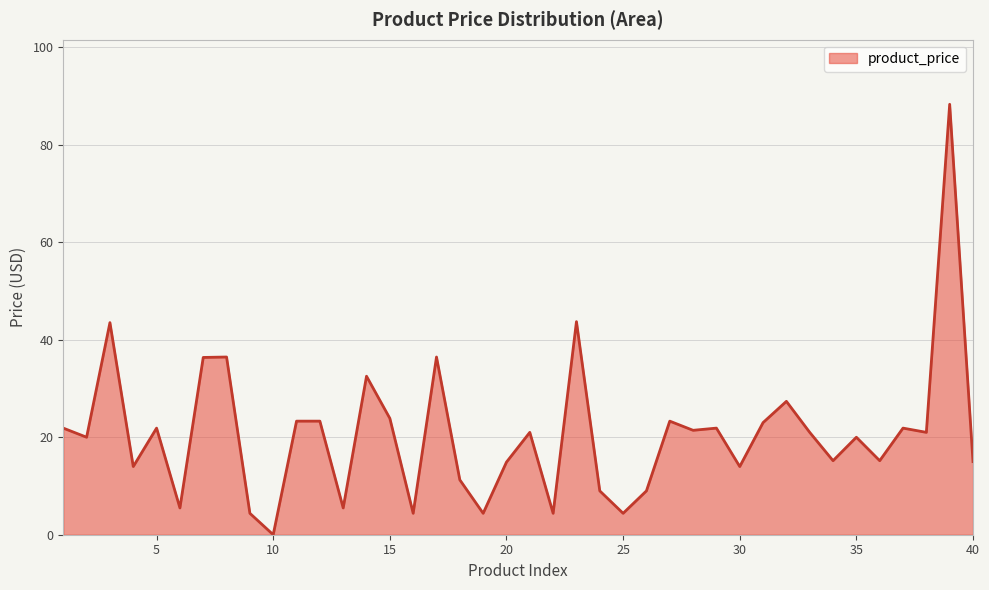

What is the average value?

20.6